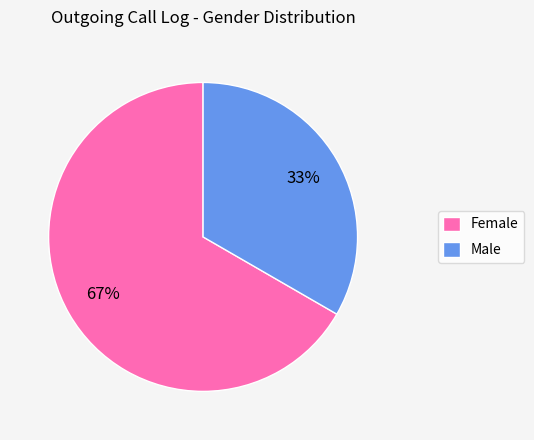

Count the number of slices in the pie.

2